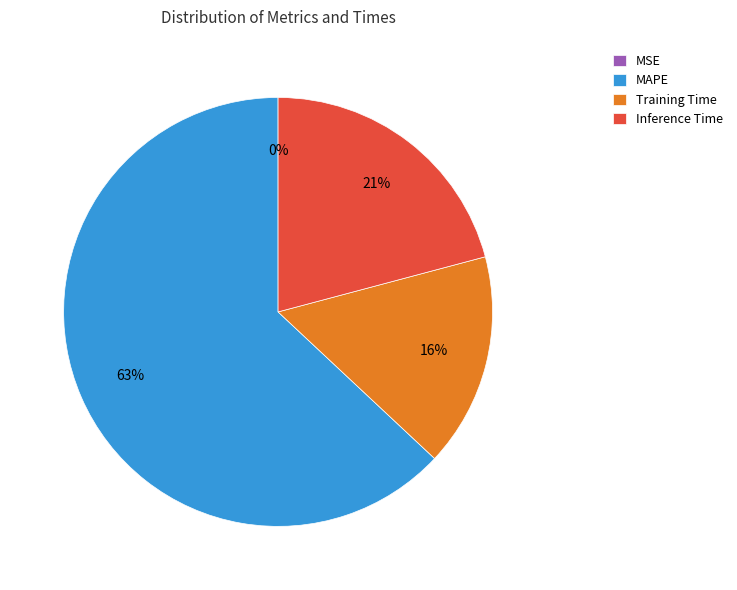

True or false: MAPE accounts for 63% of the total.

True